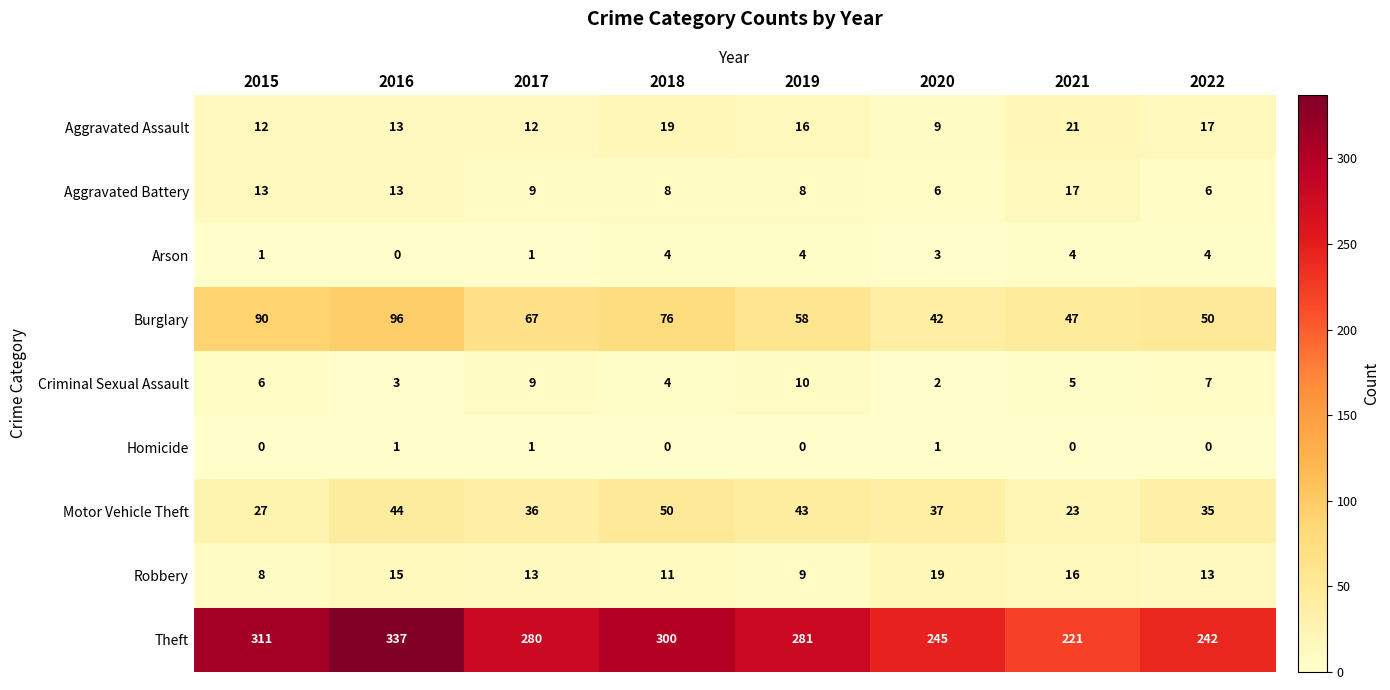

What is the total value across all series at 2016?

522